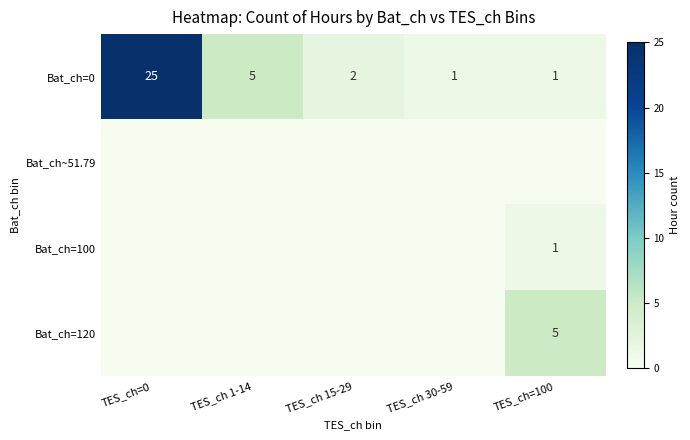

The value of Bat_ch=0 at TES_ch=0 is 43. True or false?

False